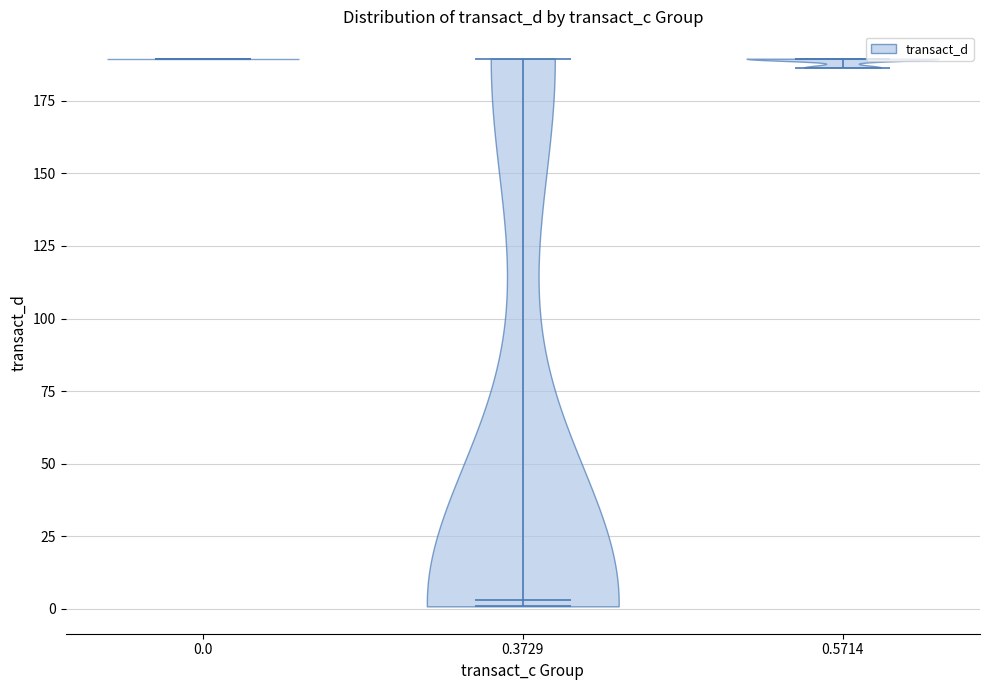

Reading left to right, read every violin against the y-axis: where its median line is, and the lowest and highest points it reaches. The values are not printed on the chart, so give them approximately, as read against the axis.

0.0: median line 190, lowest point 190, highest point 190
0.3729: median line 5, lowest point 0, highest point 190
0.5714: median line 190, lowest point 185, highest point 190